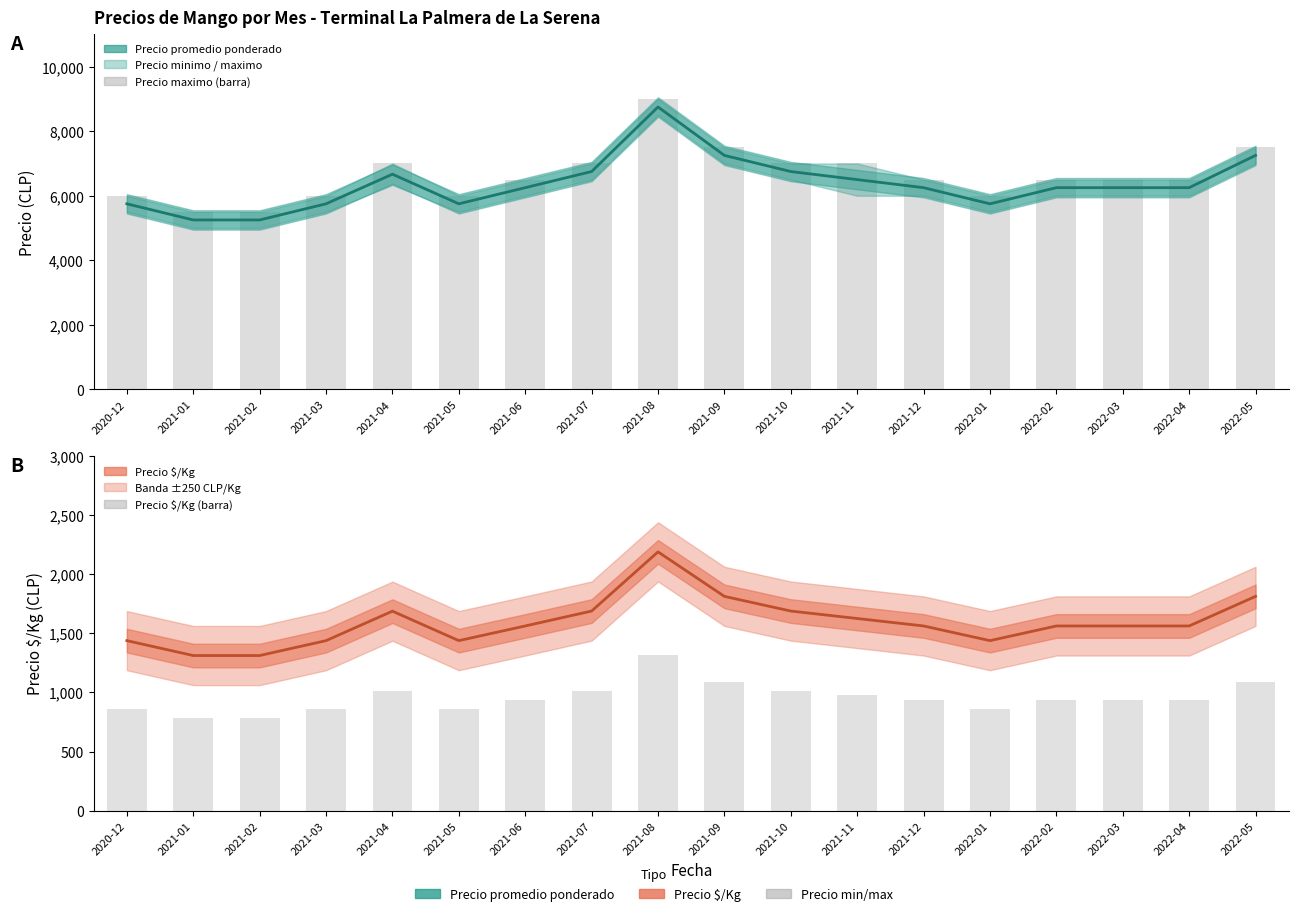

At which category is the sum across all series the highest?

2021-08